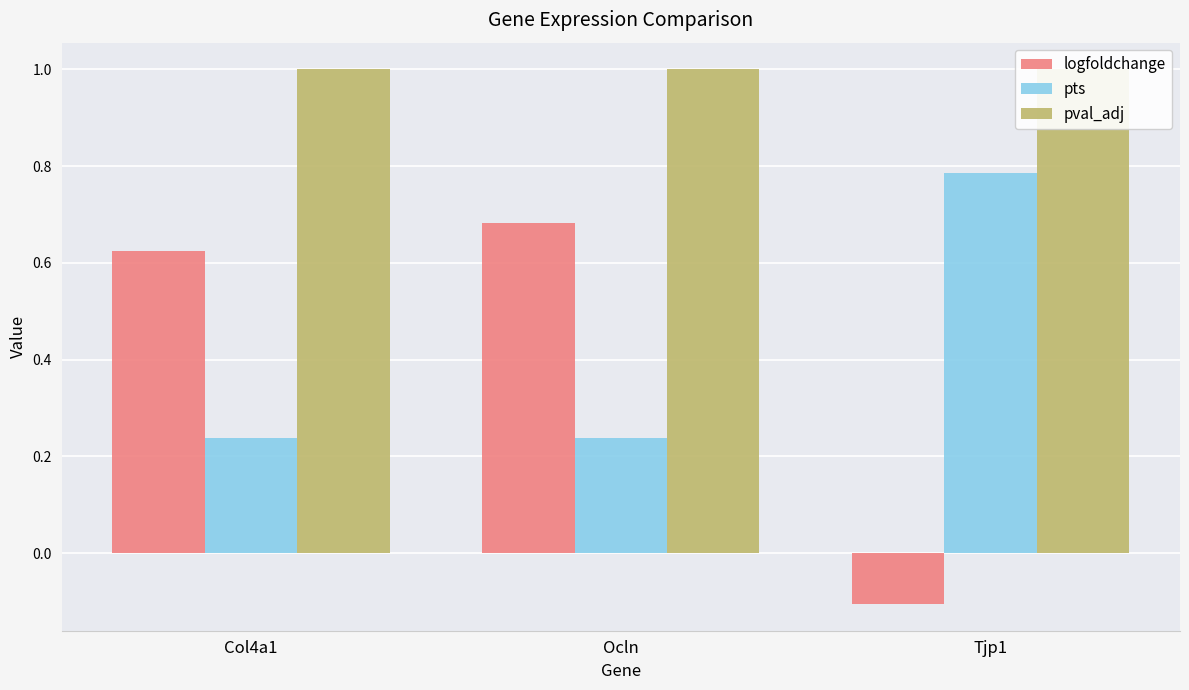

What is the label of the 2nd bar from the right?

Ocln